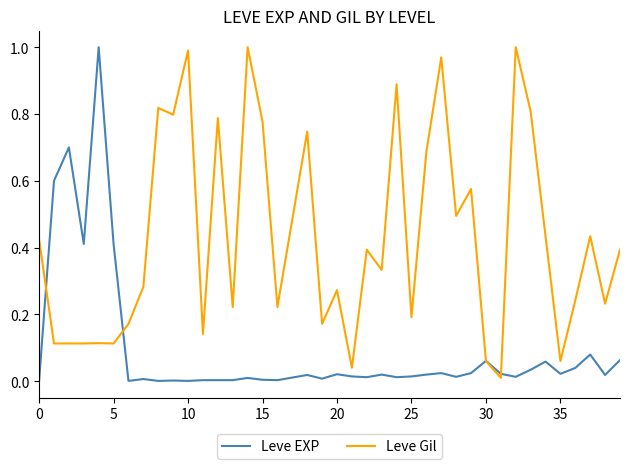

How many times do Leve EXP and Leve Gil cross each other?

4